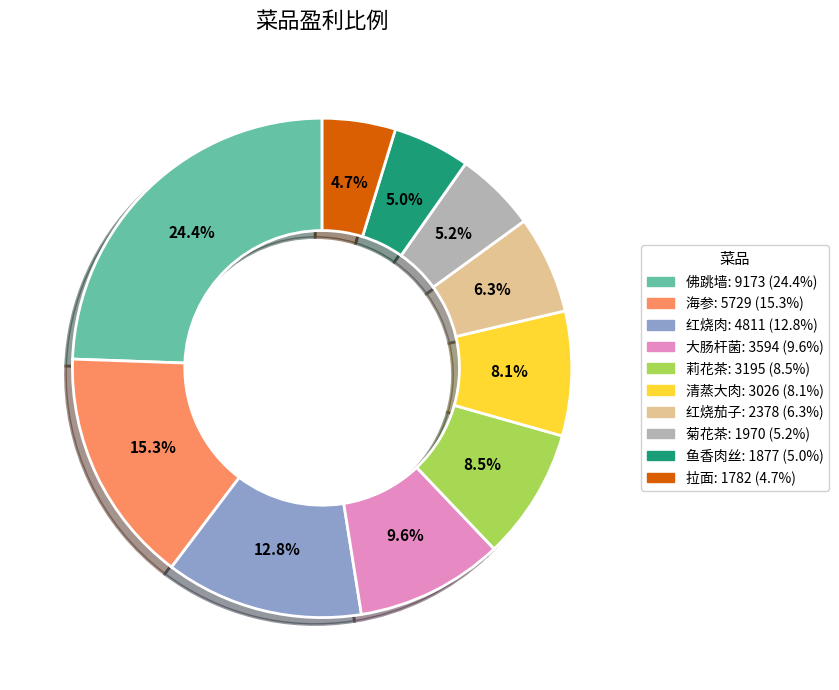

What is the total percentage of 清蒸大肉 and 佛跳墙?

32.5%